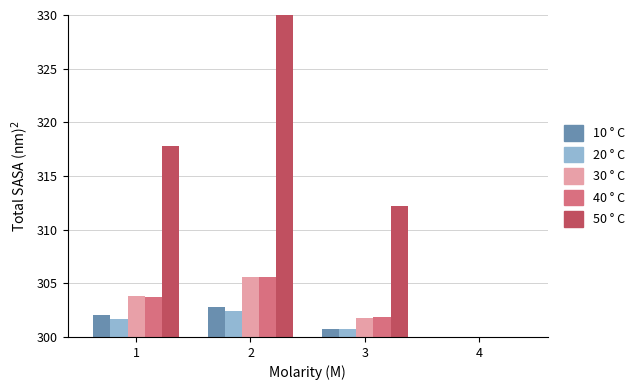

What is the difference between the highest and lowest values at 1?

16.2